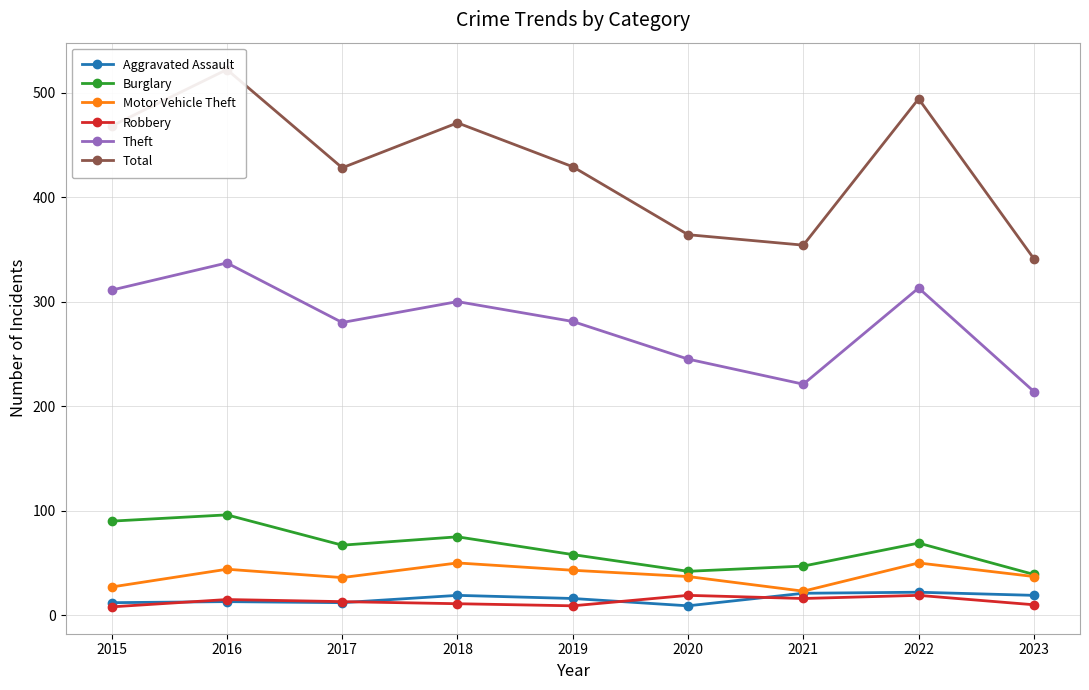

How many categories are shown in the chart?

9